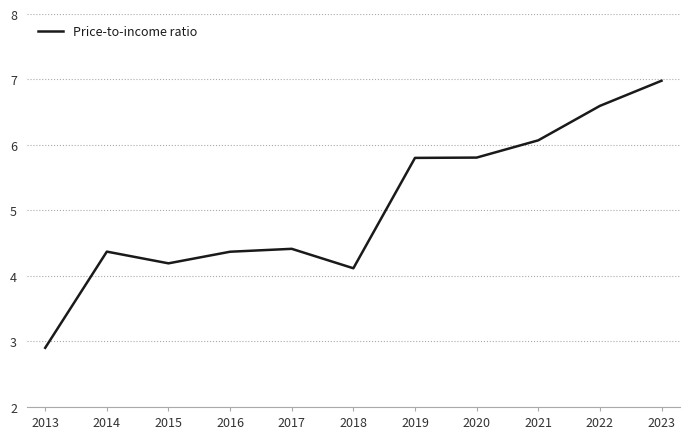

What is the change in value from 2016 to 2022?

+2.2